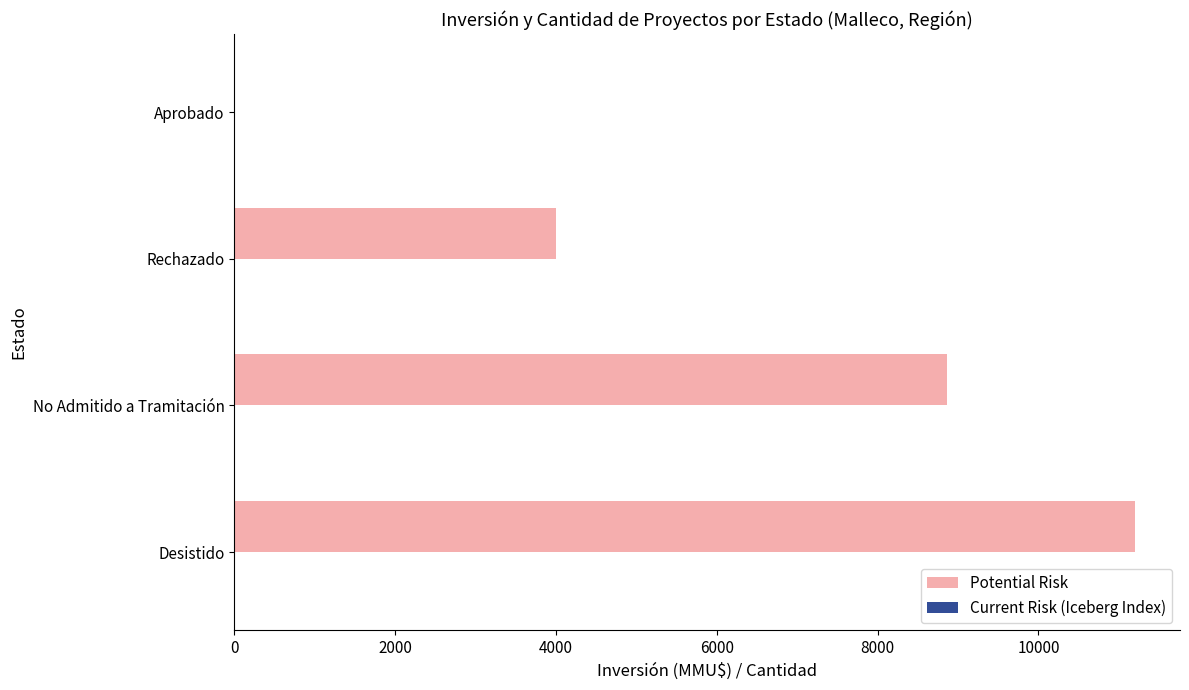

Between No Admitido a Tramitación and Aprobado, which series saw the biggest shift?

Potential Risk